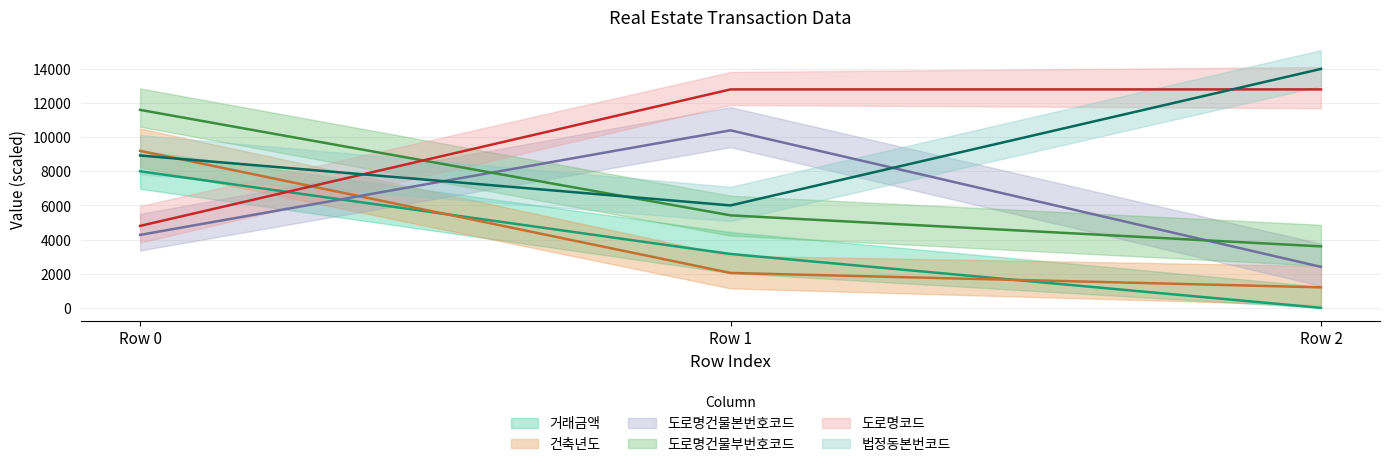

Rank the categories by 법정동본번코드 value from highest to lowest.

Row 2, Row 0, Row 1